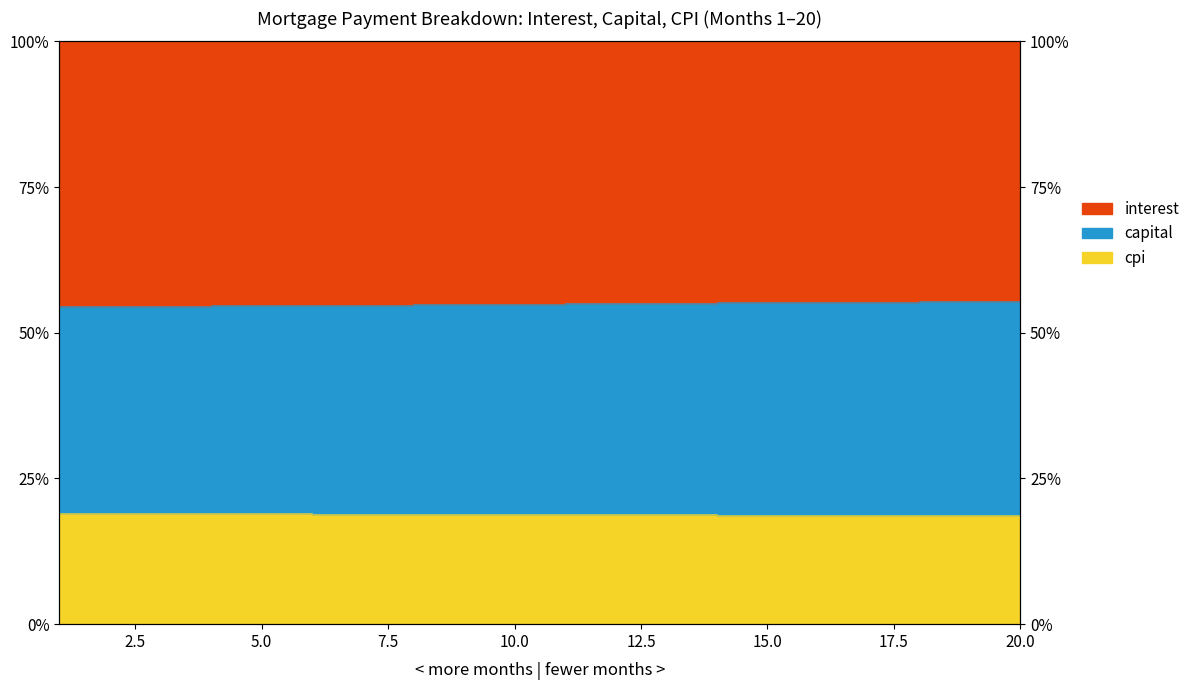

Between 2 and 17, which series saw the biggest shift?

capital